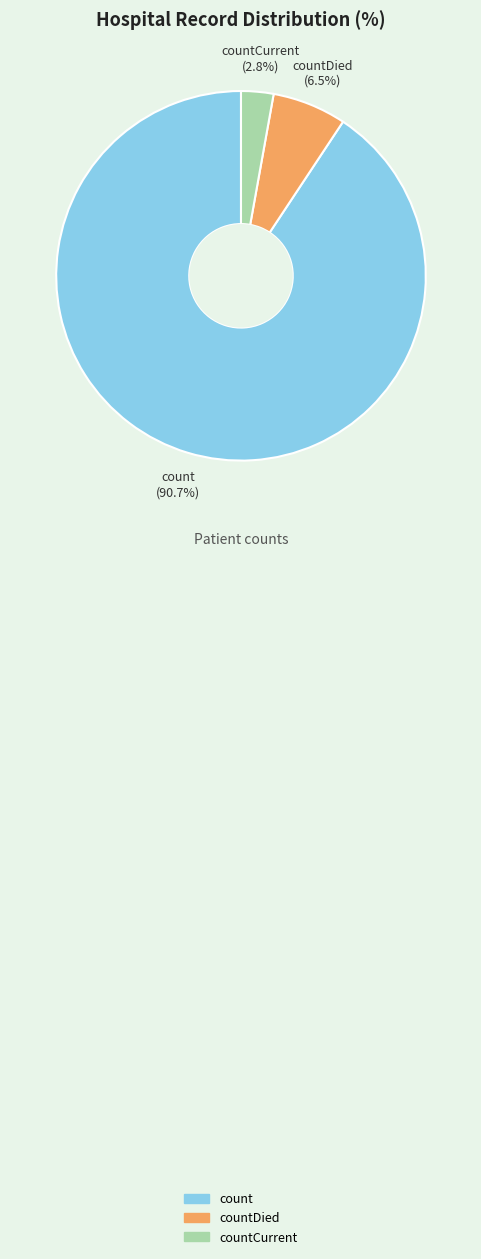

Is there any slice that represents more than half of the pie?

Yes